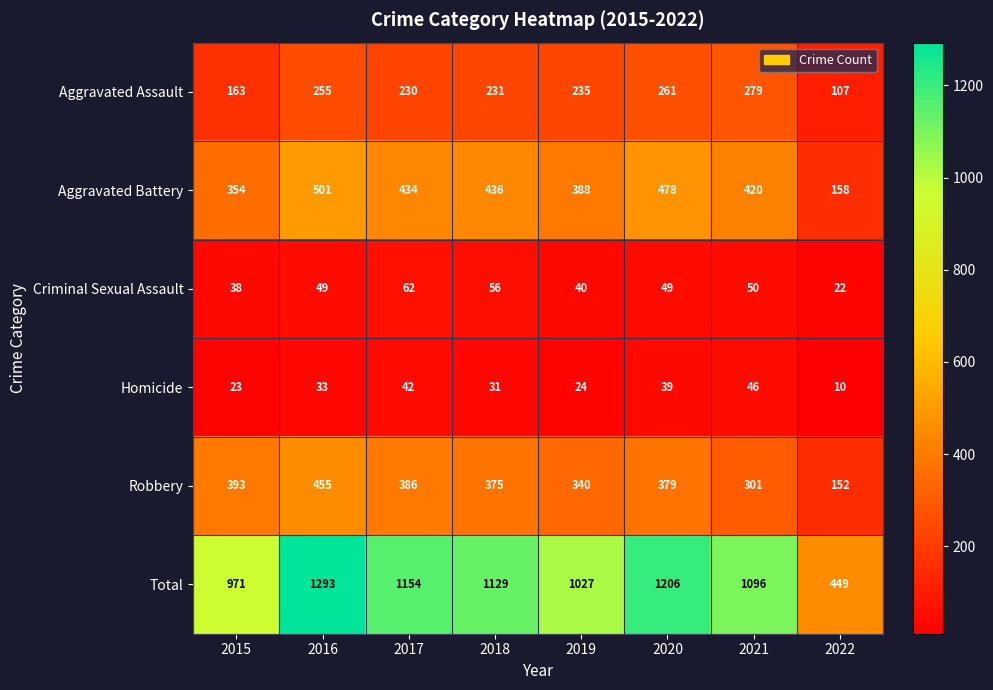

How many data points does each series have?

8